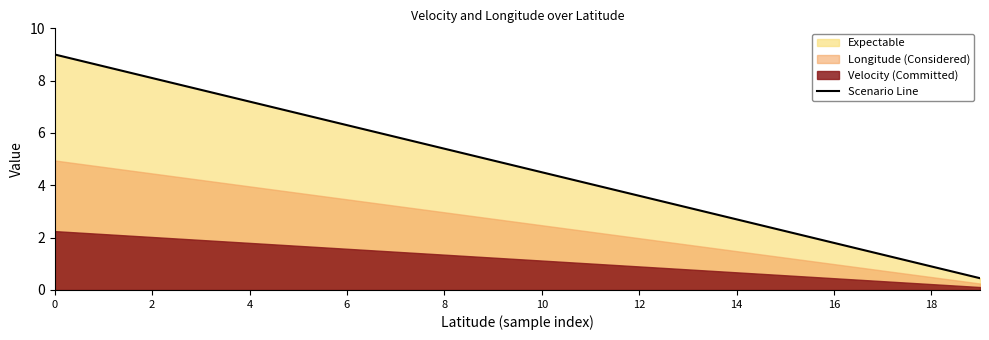

Is it true that Scenario Line equals 3.6 at 12?

True